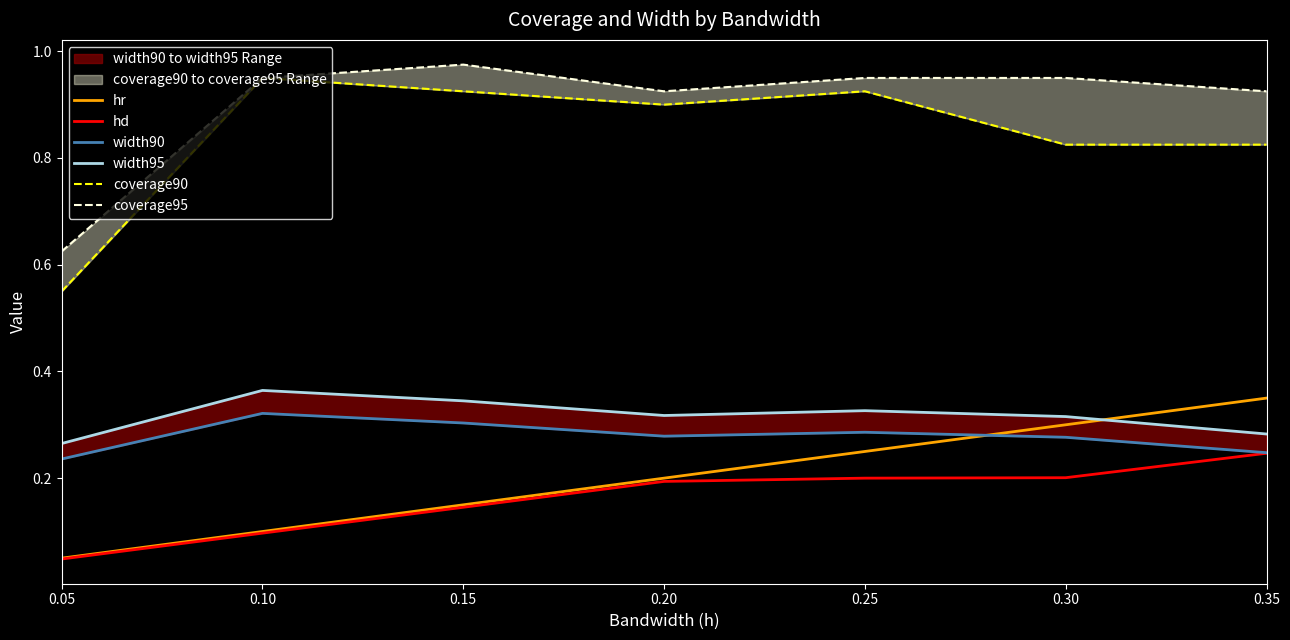

What is the value of the hr point at the 3rd from the left?

0.1